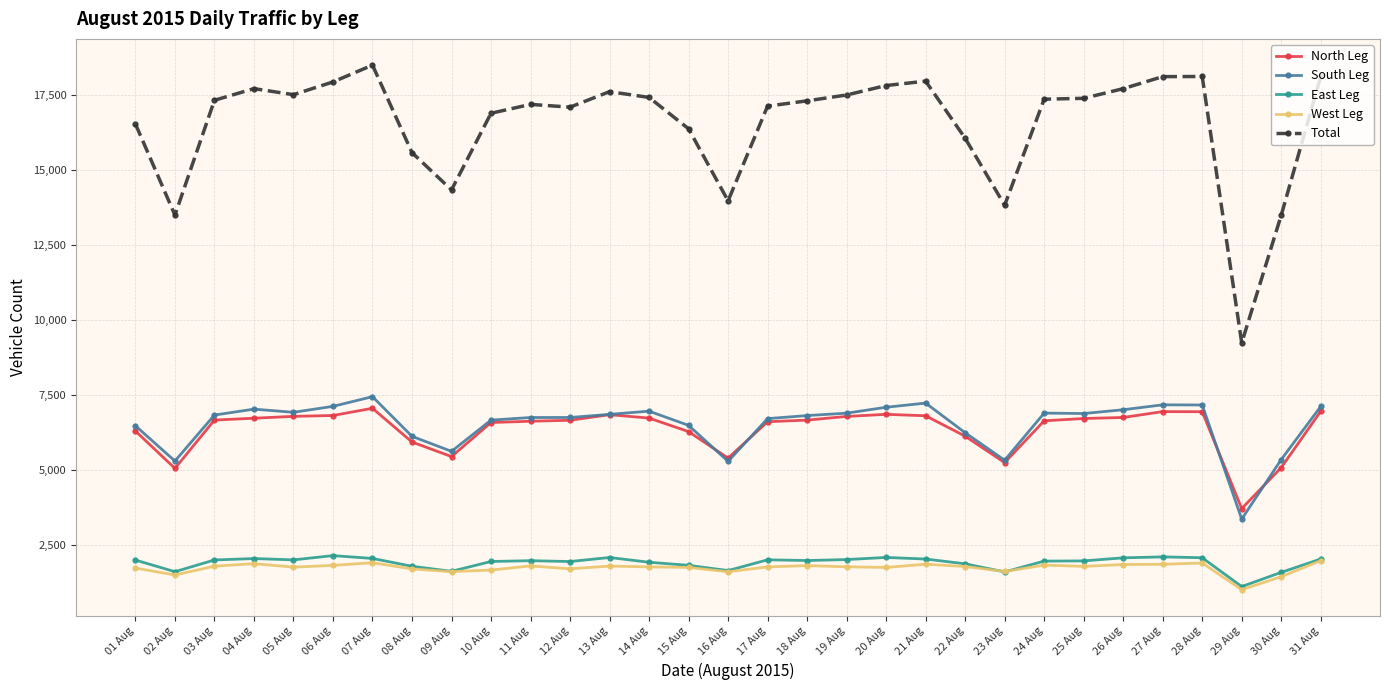

Where is the first local minimum for North Leg?

02 Aug